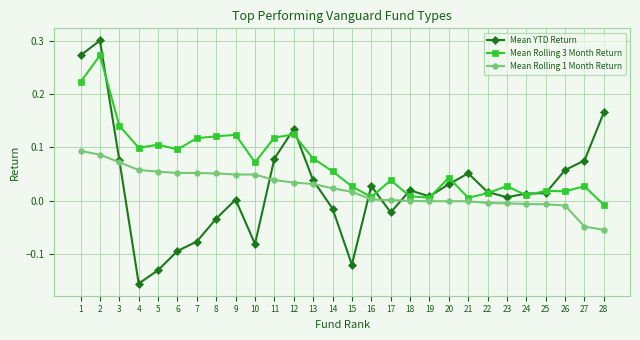

At which label does Mean Rolling 1 Month Return reach its minimum?

28